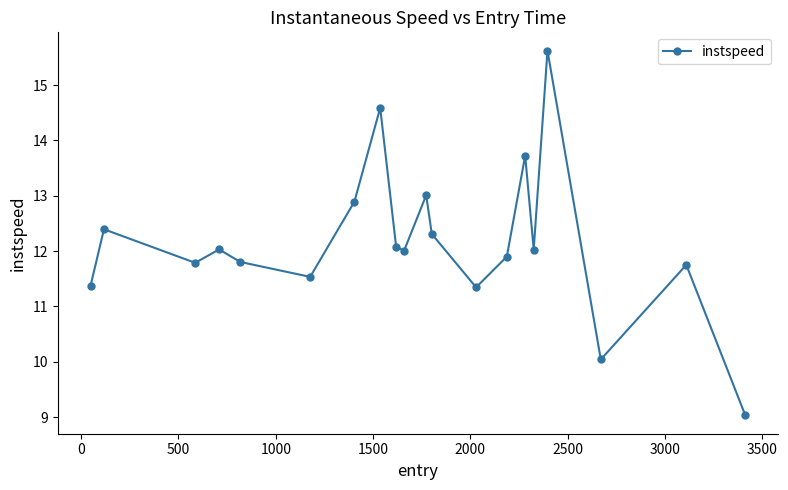

What is the difference between the second highest and minimum values?

5.6